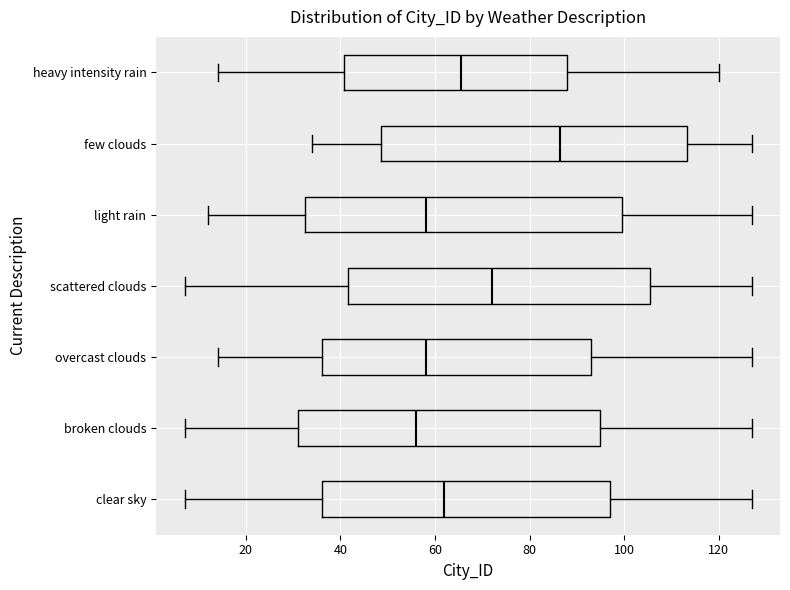

Reading bottom to top, transcribe this box plot: for each box, give where its median line is, the range the box spans, and where its two whiskers end, as read against the x-axis. The values are not printed on the chart, so give them approximately, as read against the axis.

clear sky: median 62, box 36 to 98, whiskers 8 to 128
broken clouds: median 56, box 32 to 96, whiskers 8 to 128
overcast clouds: median 58, box 36 to 94, whiskers 14 to 128
scattered clouds: median 72, box 42 to 106, whiskers 8 to 128
light rain: median 58, box 32 to 100, whiskers 12 to 128
few clouds: median 86, box 48 to 114, whiskers 34 to 128
heavy intensity rain: median 66, box 40 to 88, whiskers 14 to 120